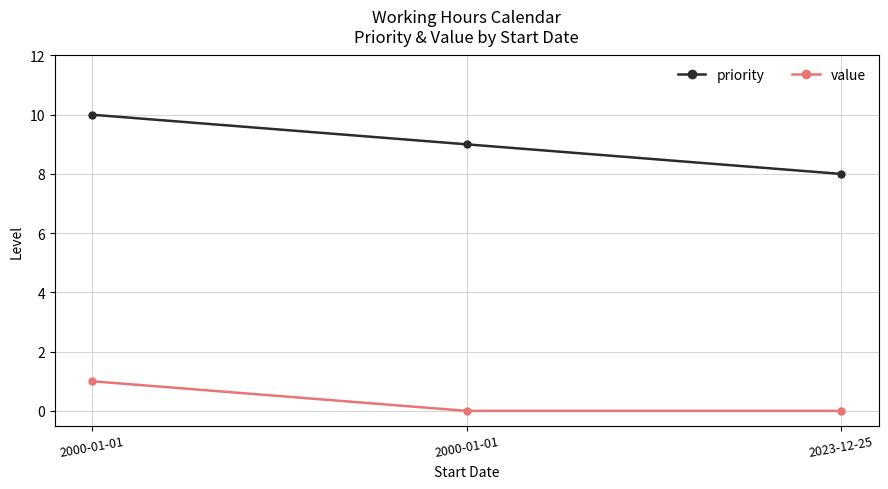

How many lines are shown in the chart?

2